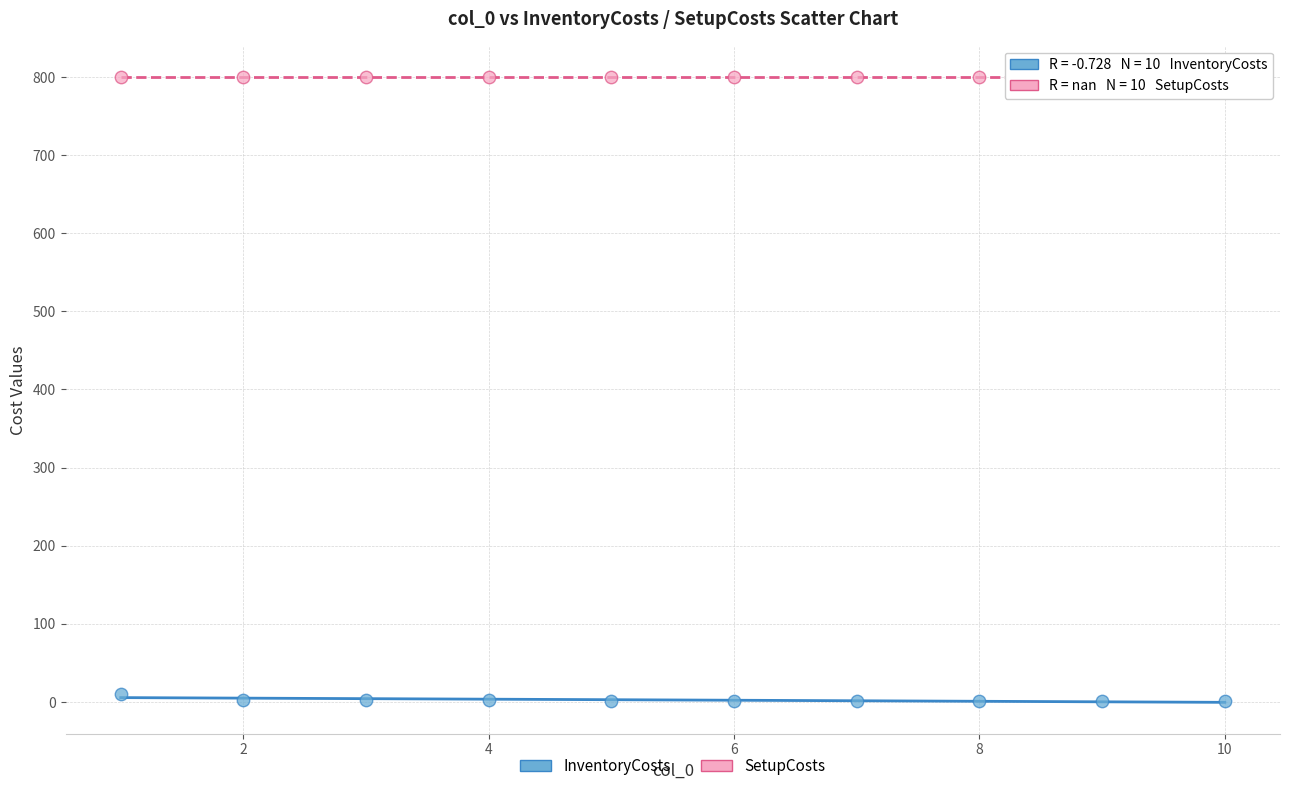

Which series reaches the minimum Y coordinate?

InventoryCosts